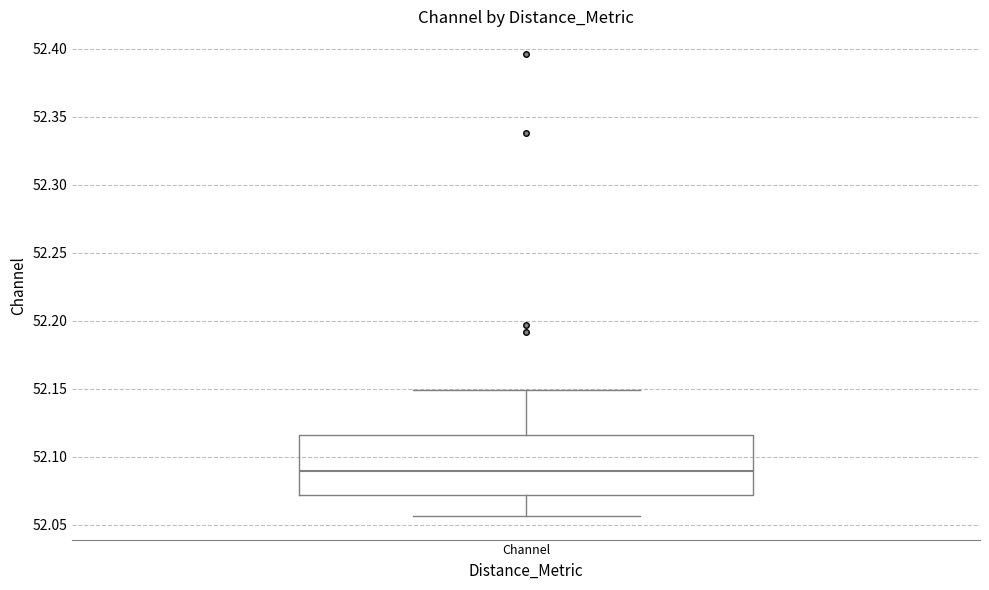

Where is the upper edge of the box for Channel on the y-axis? The values are not printed on the chart, so give them approximately, as read against the axis.

52.115